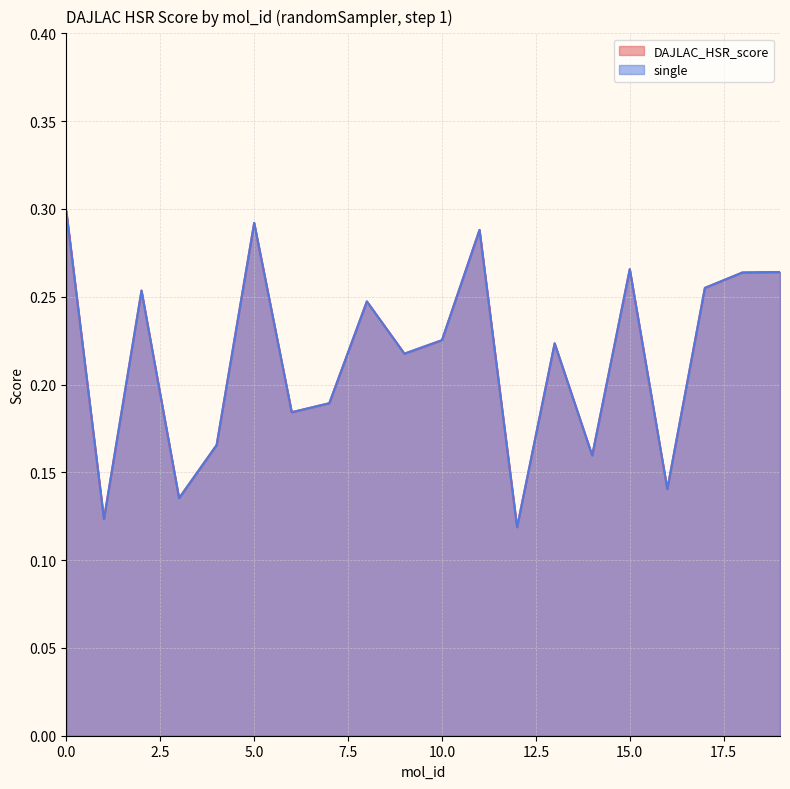

Read the single value at 11.

0.3